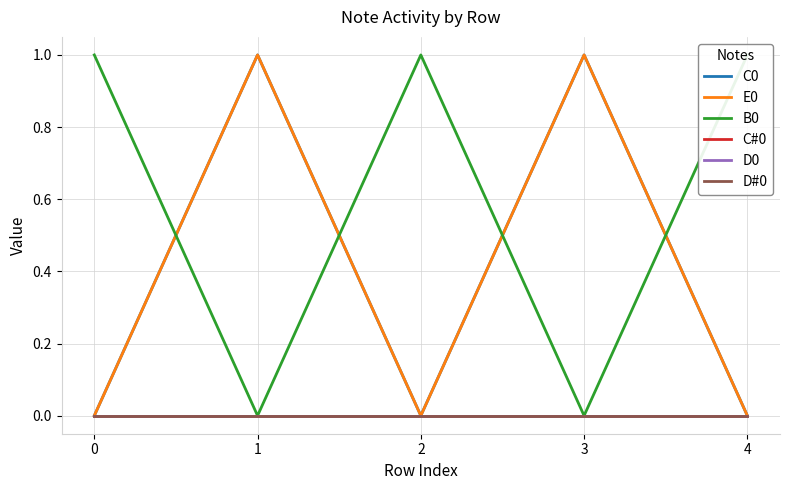

Between 4 and 2, which is larger?

4